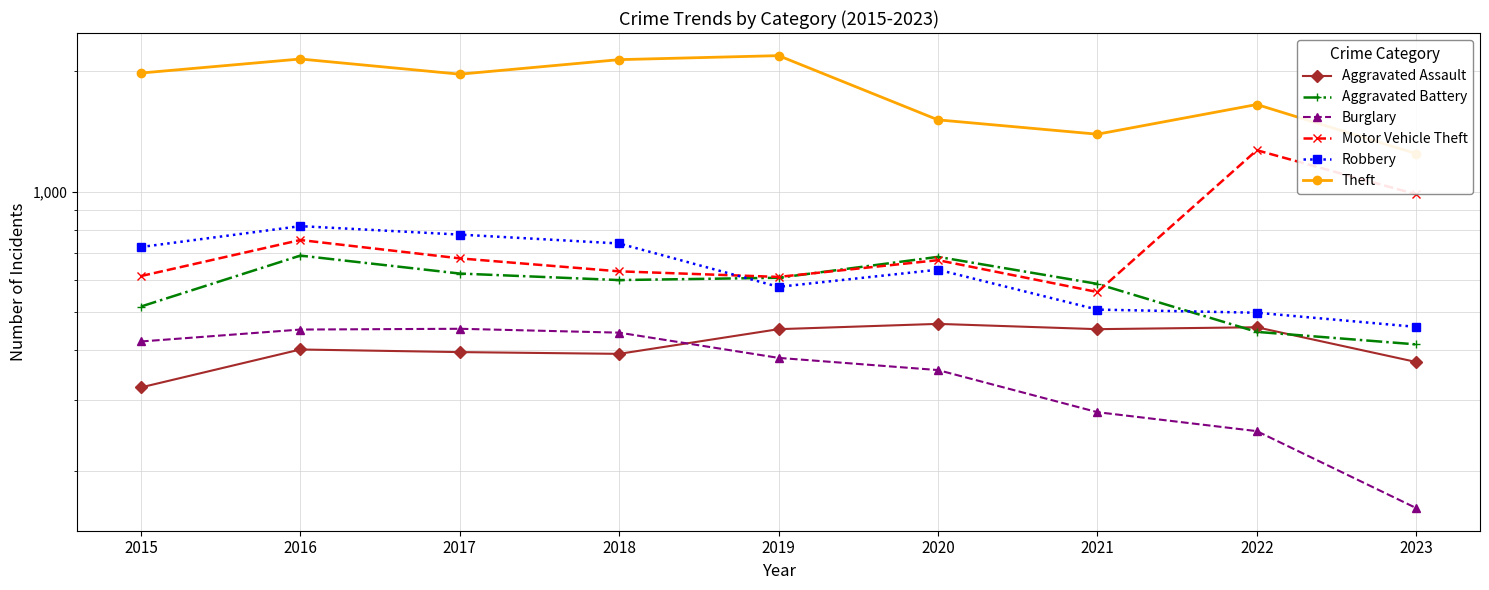

The value of Burglary at 2019 is 383. True or false?

True